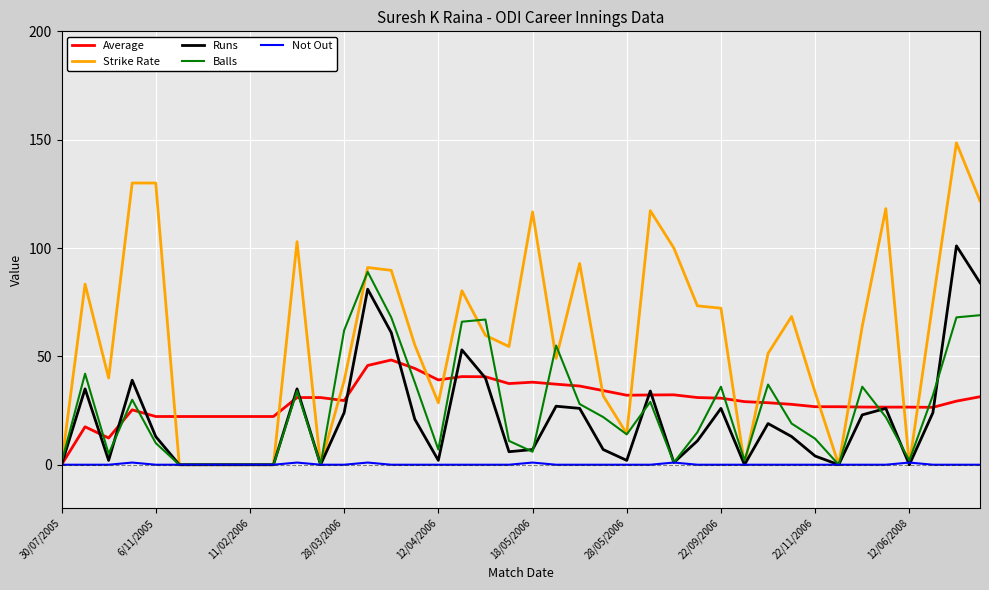

True or false: Strike Rate and Balls cross at least once.

True